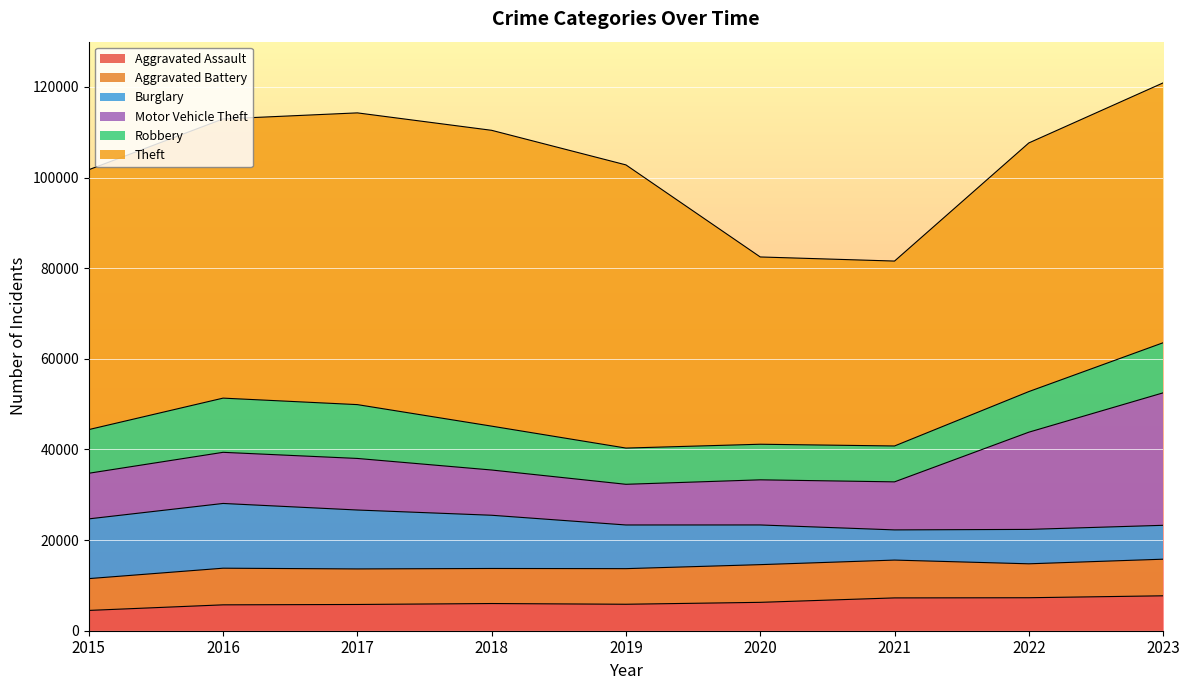

What value does the Aggravated Assault series have at 2019?

5841